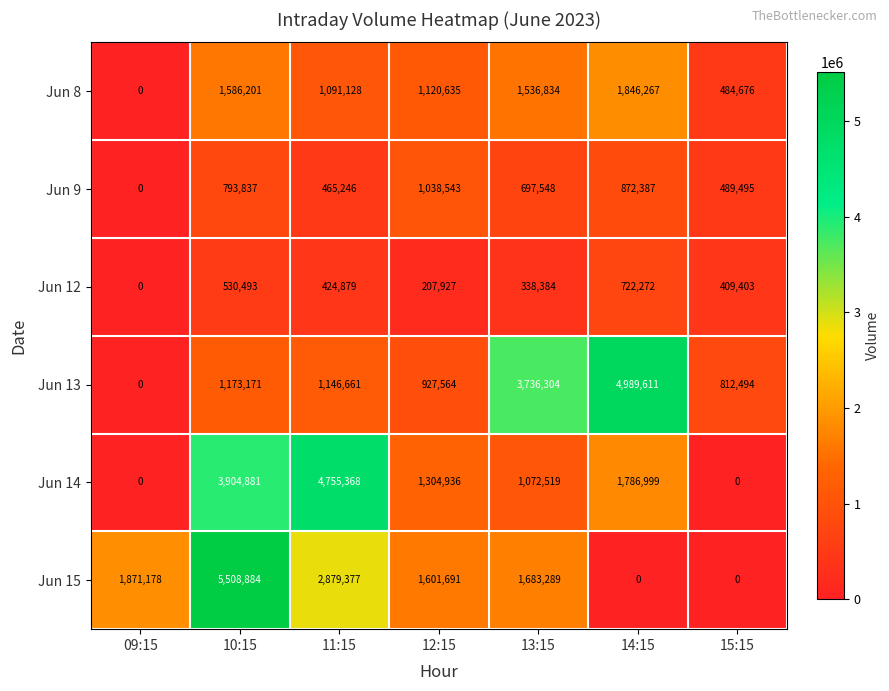

What is the total value across all series at 11:15?

10762659